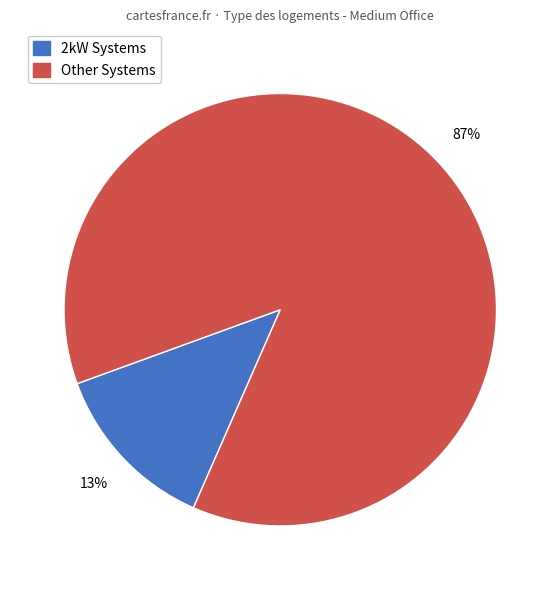

Which category has the smallest portion of the pie?

2kW Systems